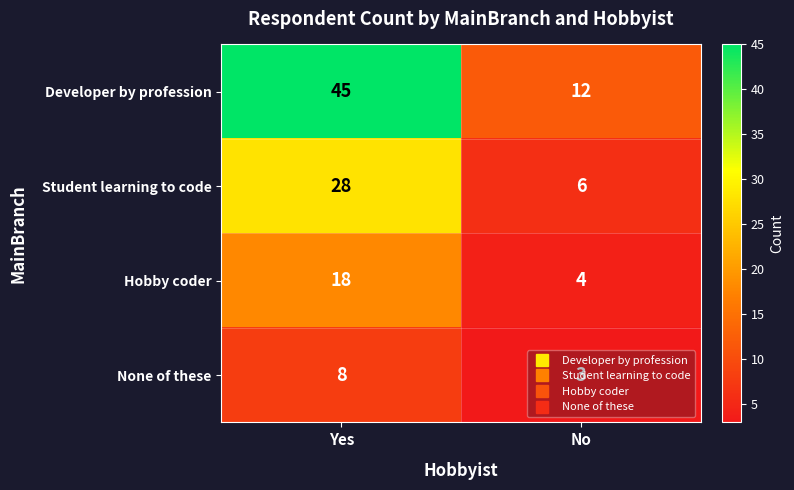

What is the difference between the highest and lowest values at Yes?

37